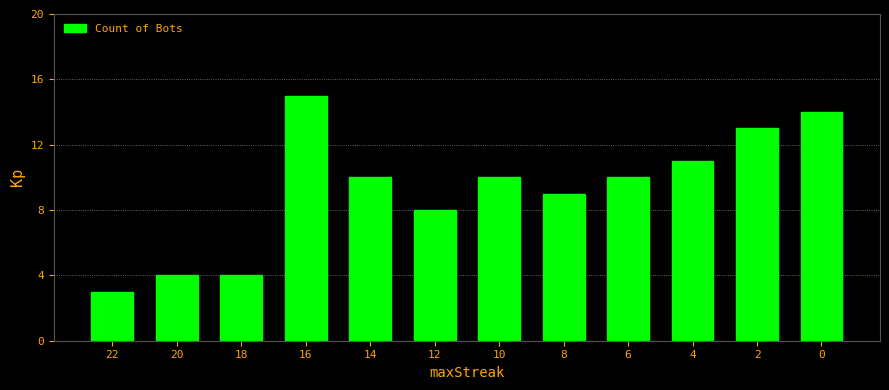

Count the number of data series in this chart.

1